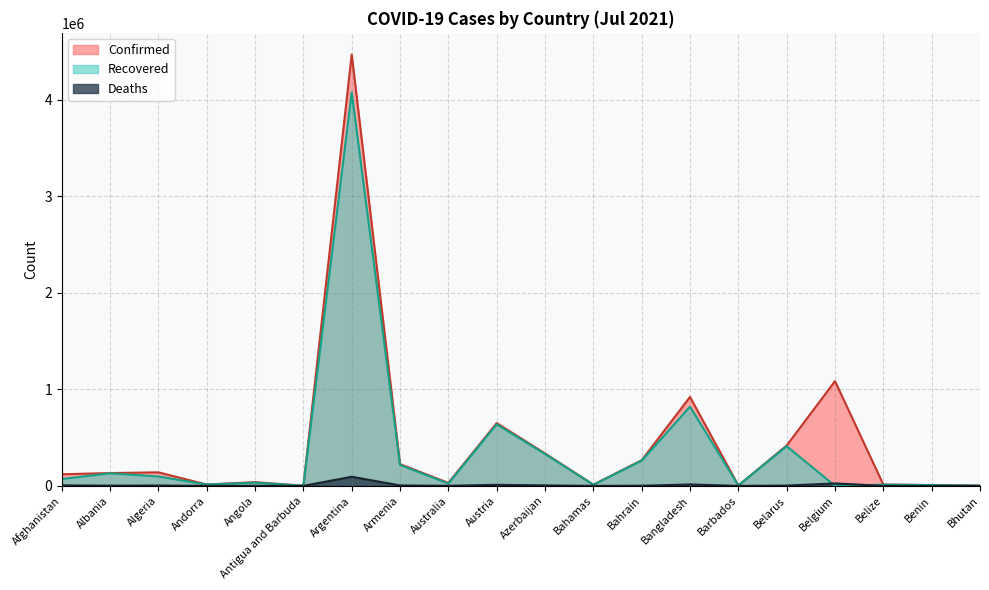

True or false: Recovered and Deaths cross at least once.

True